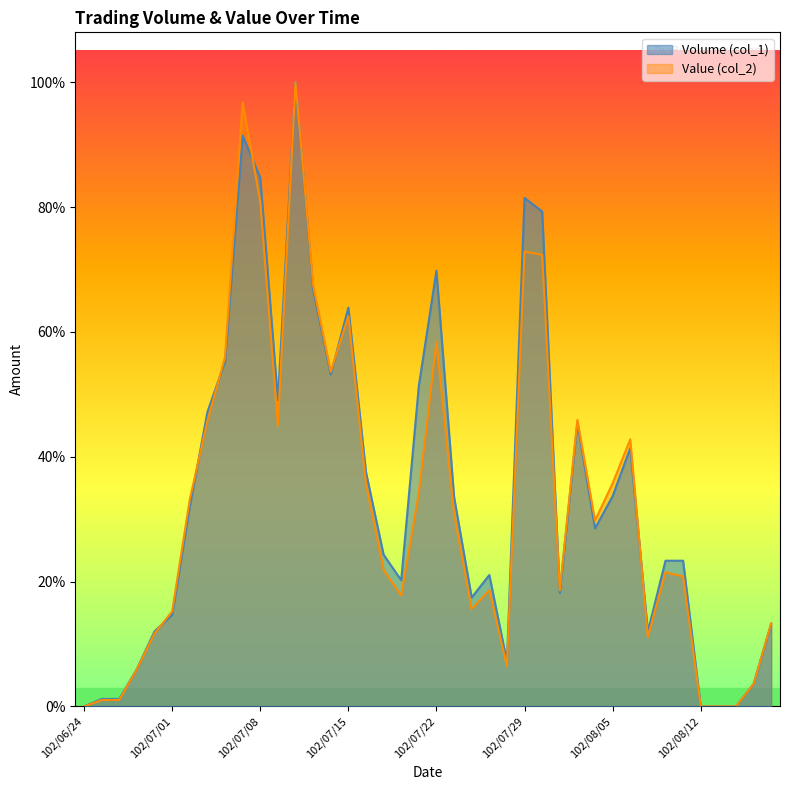

Is it true that Volume (col_1) equals 0.2 at 102/08/16?

False